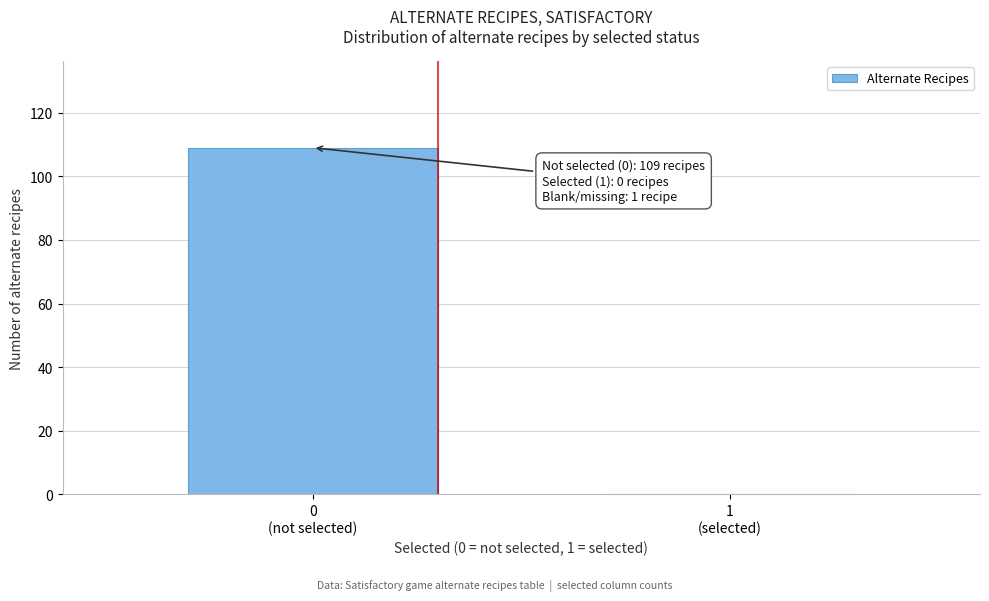

What is the sum of all values?

109